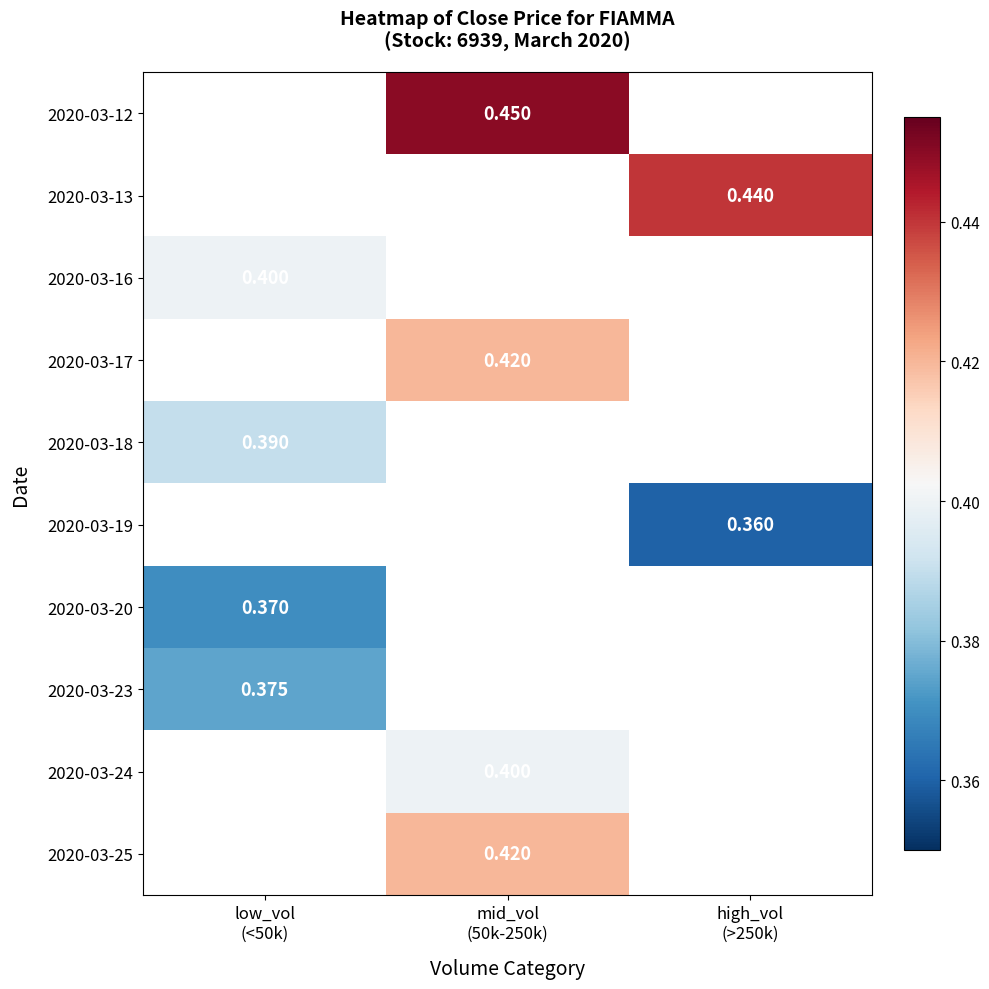

At which label does 2020-03-20 reach its minimum?

low_vol (<50k)